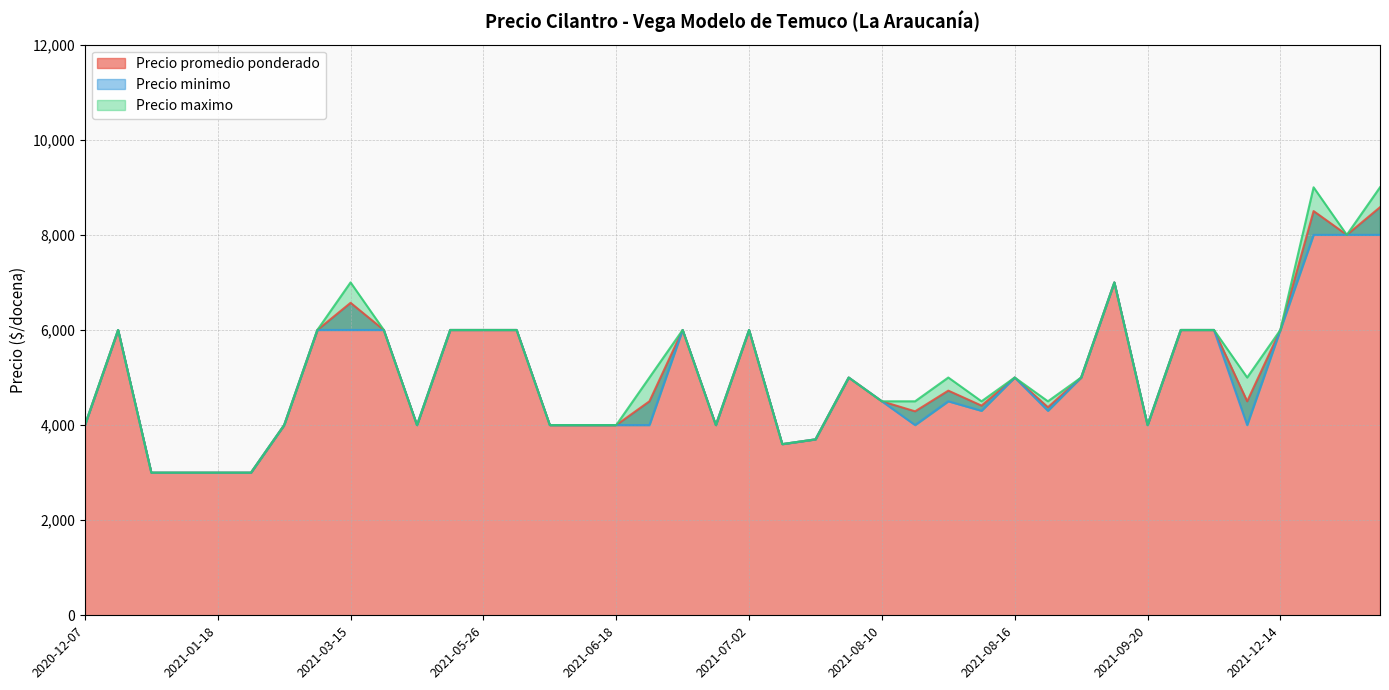

How many values in the Precio minimo series are below 4500?

19